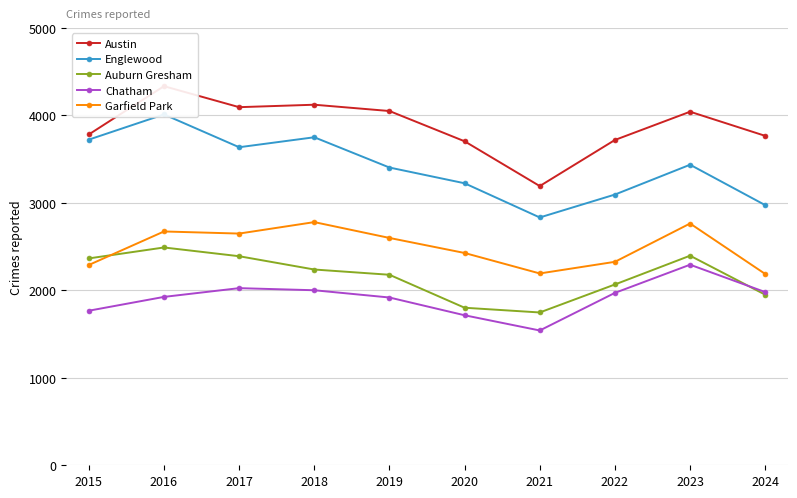

What is the value of the Englewood point at the 6th from the left?

3224